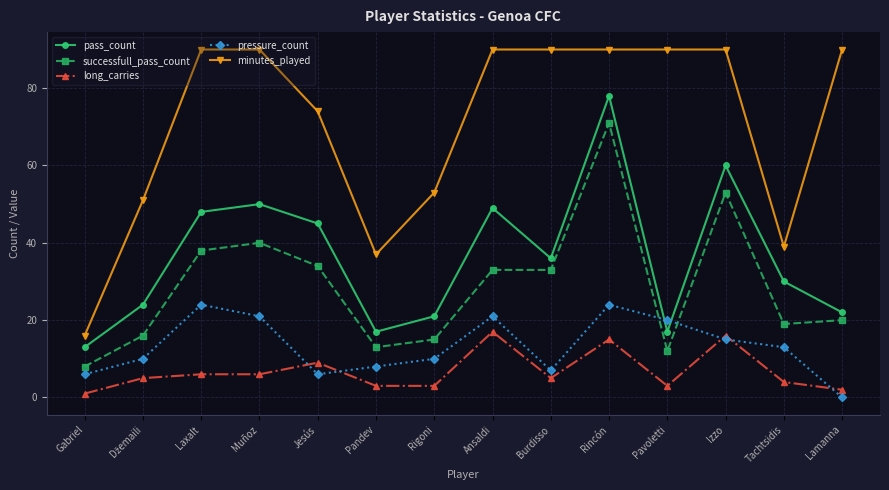

What is the difference between the maximum and minimum values in the pressure_count series?

24